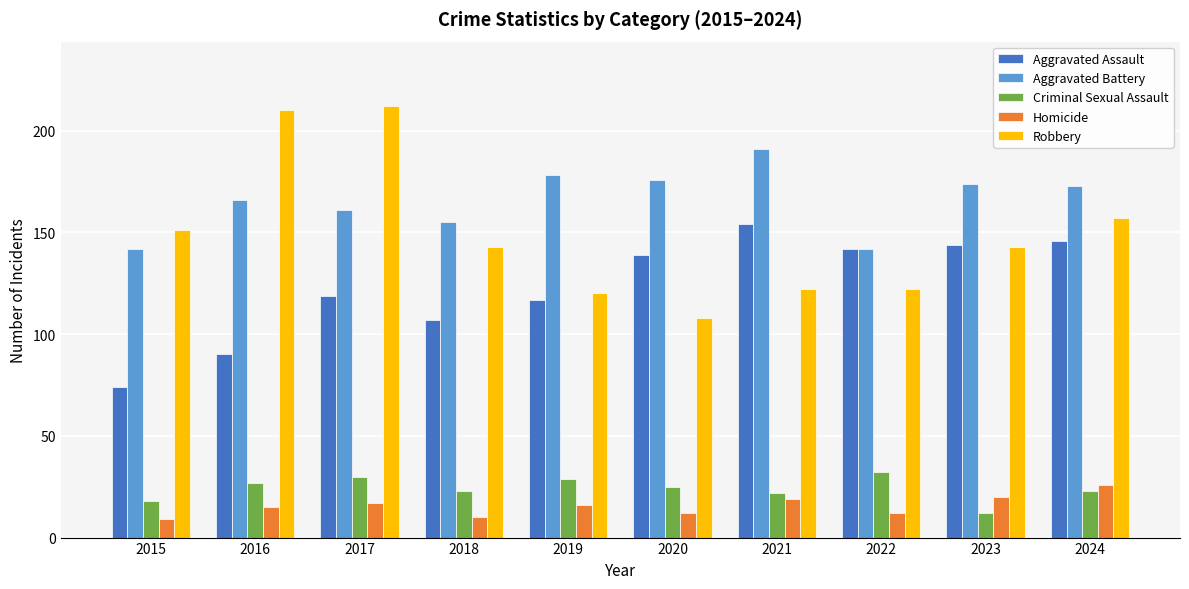

What is the maximum value for Aggravated Assault?

154